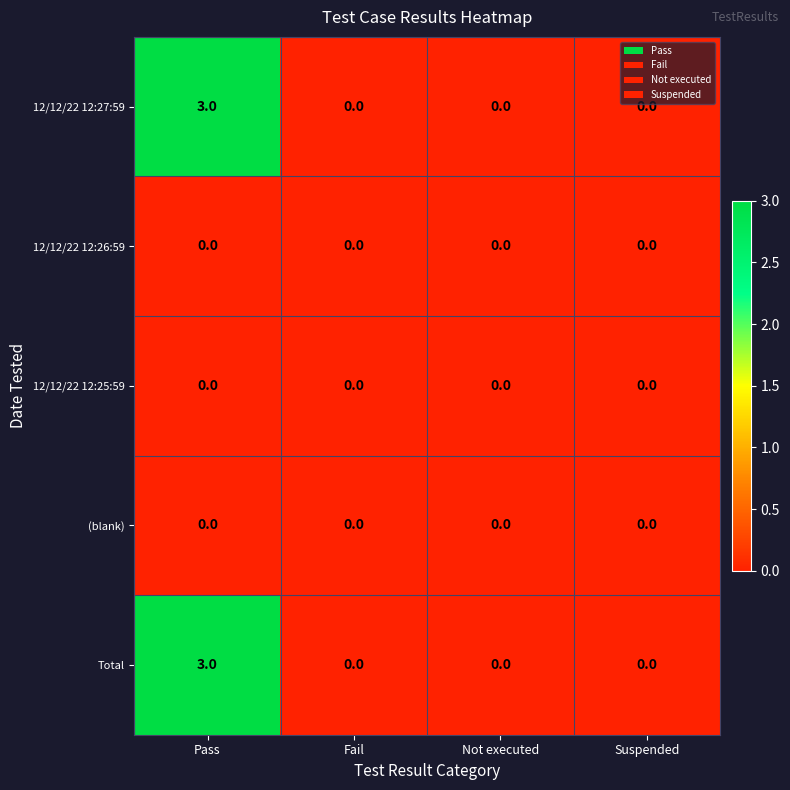

At which label does 12/12/22 12:27:59 reach its peak?

Pass